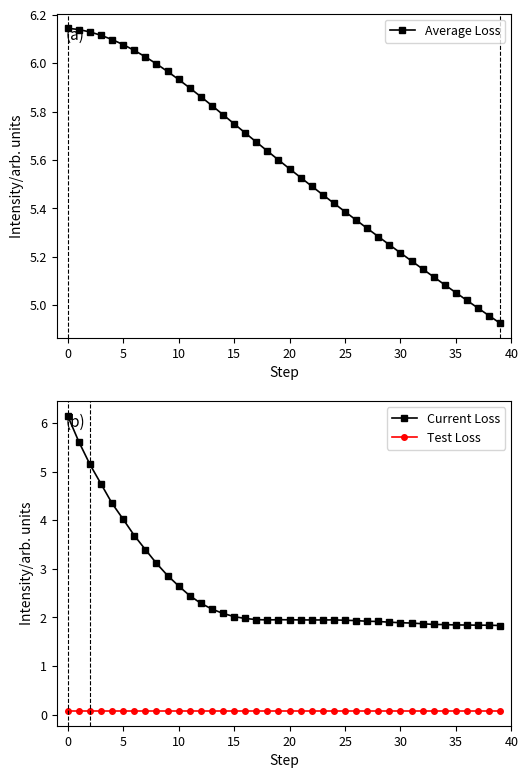

The value of Average Loss at 36 is 5.0. True or false?

True